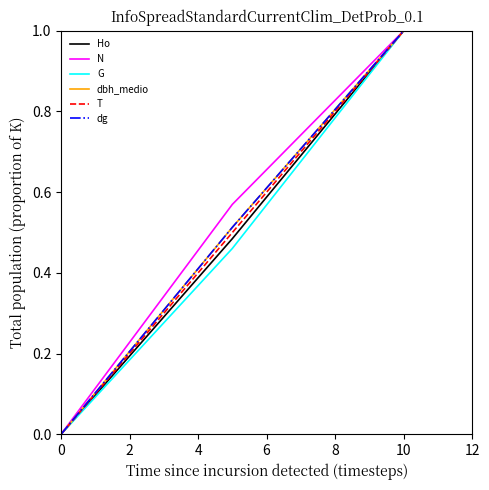

What is the difference between the maximum and minimum values in the T series?

1.0